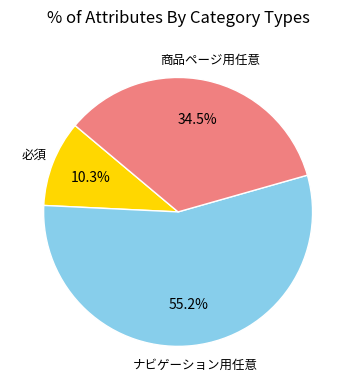

Is there any slice that represents more than half of the pie?

Yes